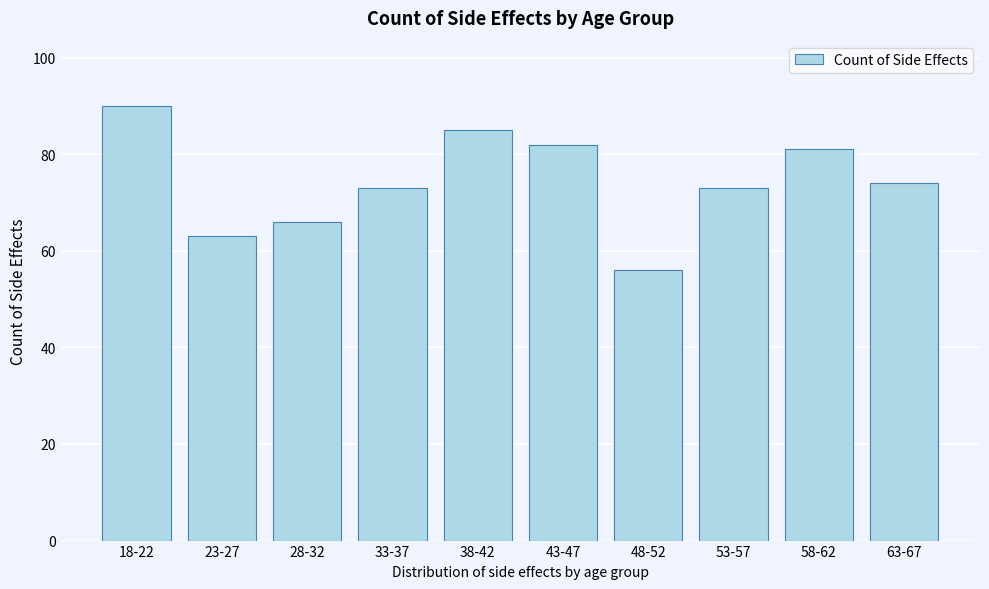

Reading left to right, list all the values displayed in this chart.

90	63	66	73	85	82	56	73	81	74